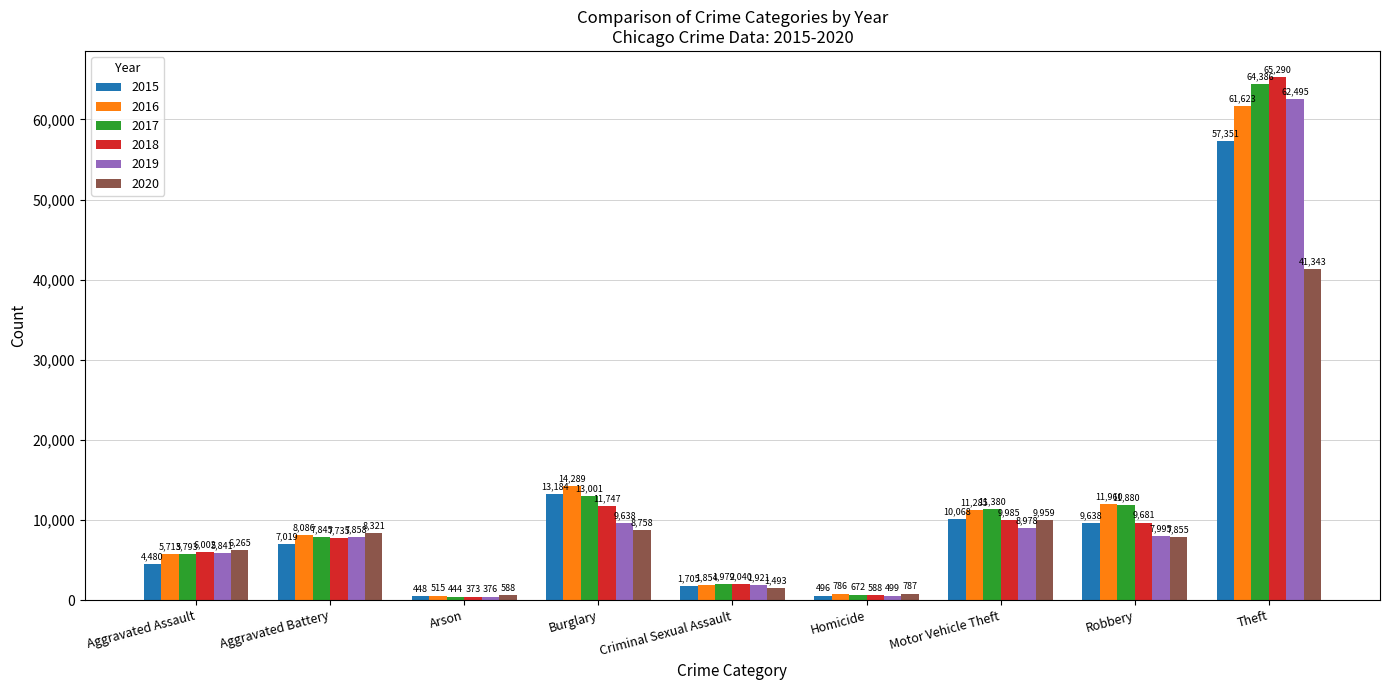

Which category has the lowest value across all series?

Arson